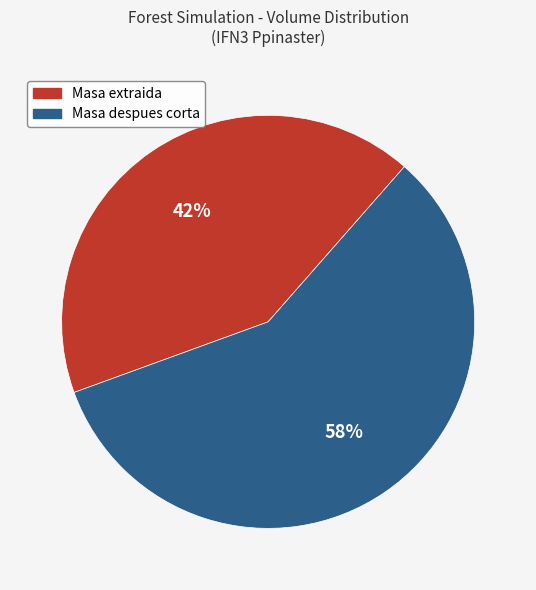

What percentage is the Masa extraida slice, to the nearest percent?

42%